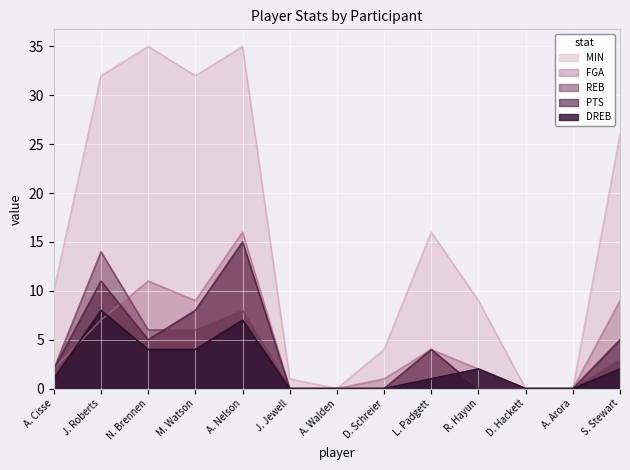

After their last crossing, which series has the higher values: FGA or REB?

FGA